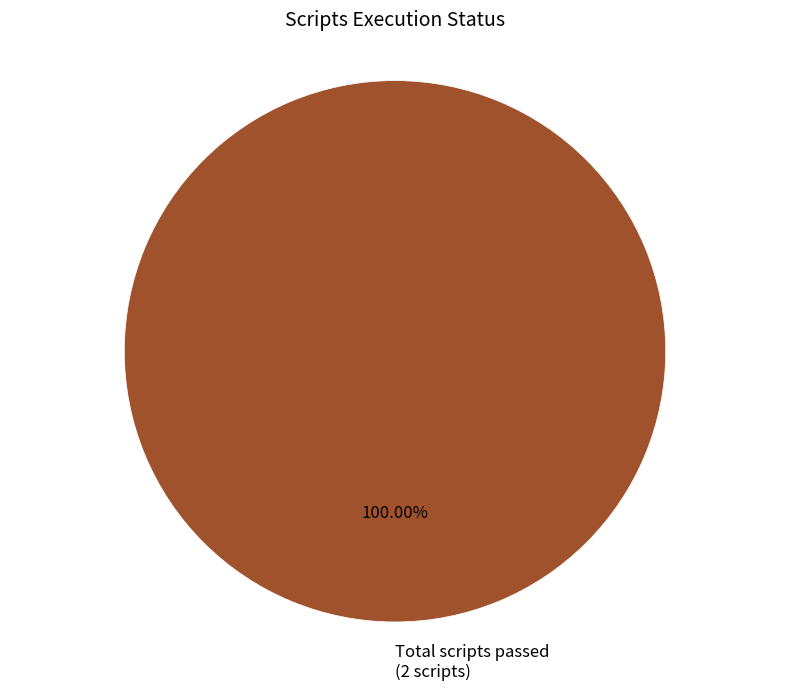

Does any single category account for the majority?

Yes